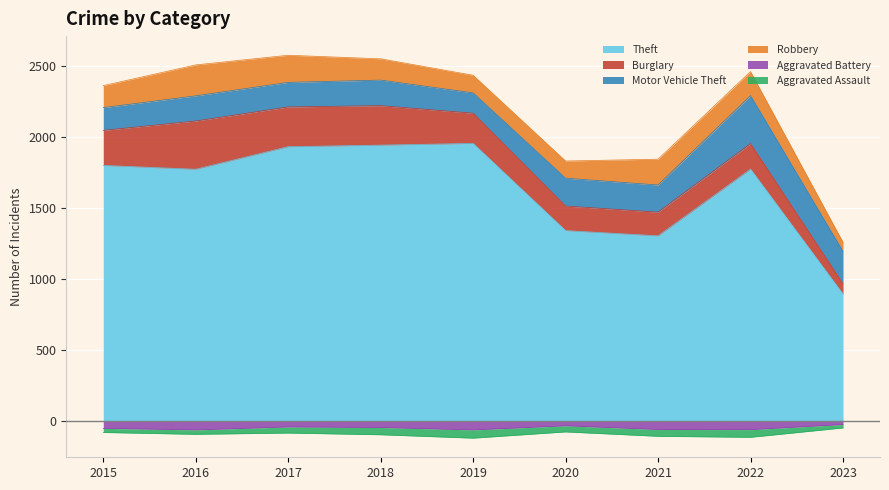

Is it true that Theft equals 1303 at 2021?

True